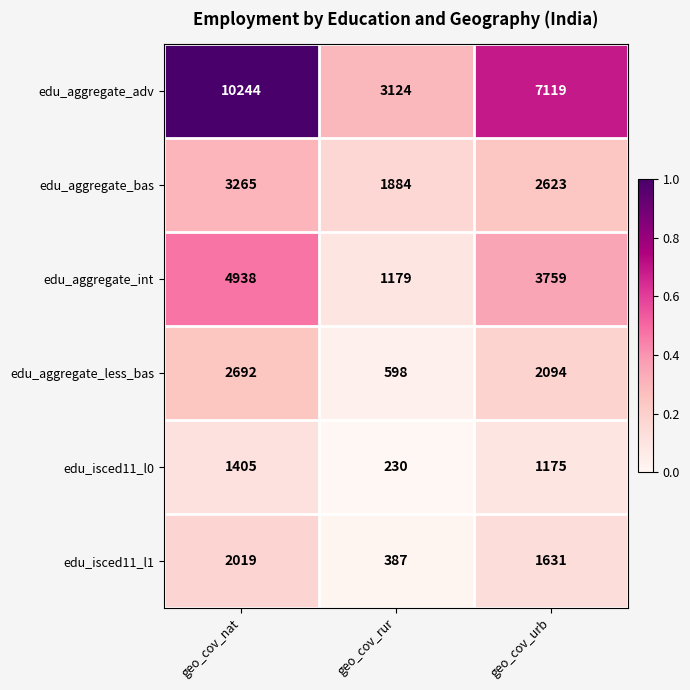

What is the difference between the edu_aggregate_less_bas values at geo_cov_rur and geo_cov_nat?

2094